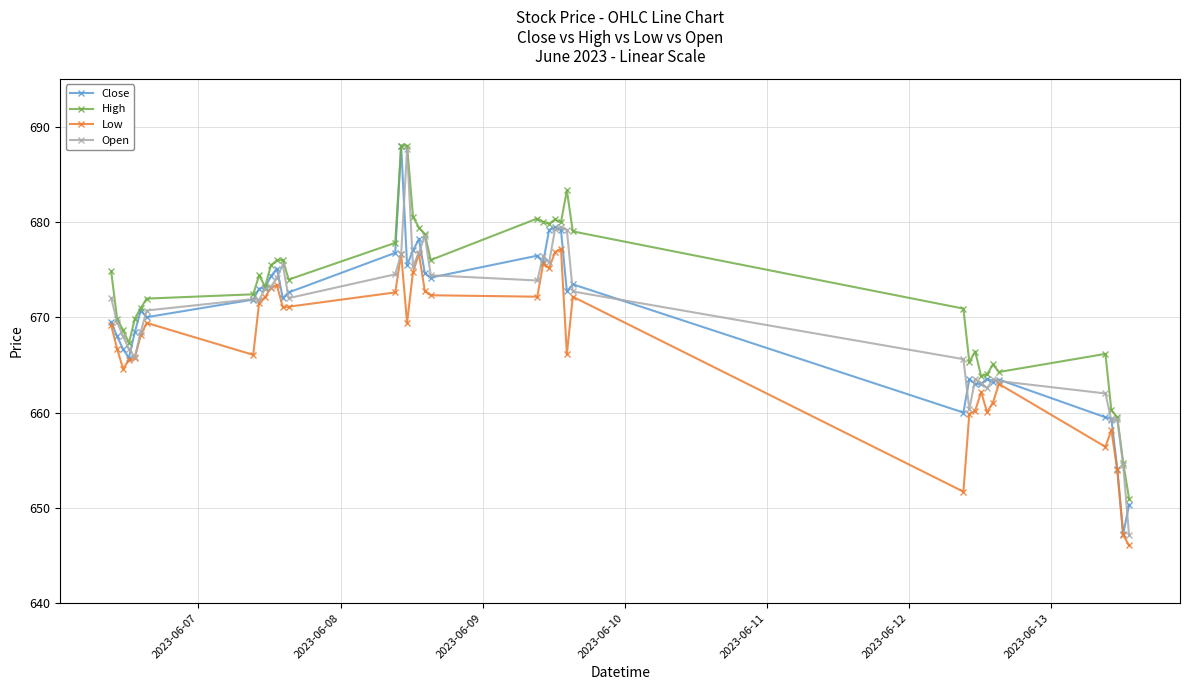

What is the value of the Open point at the 37th from the left?

659.2